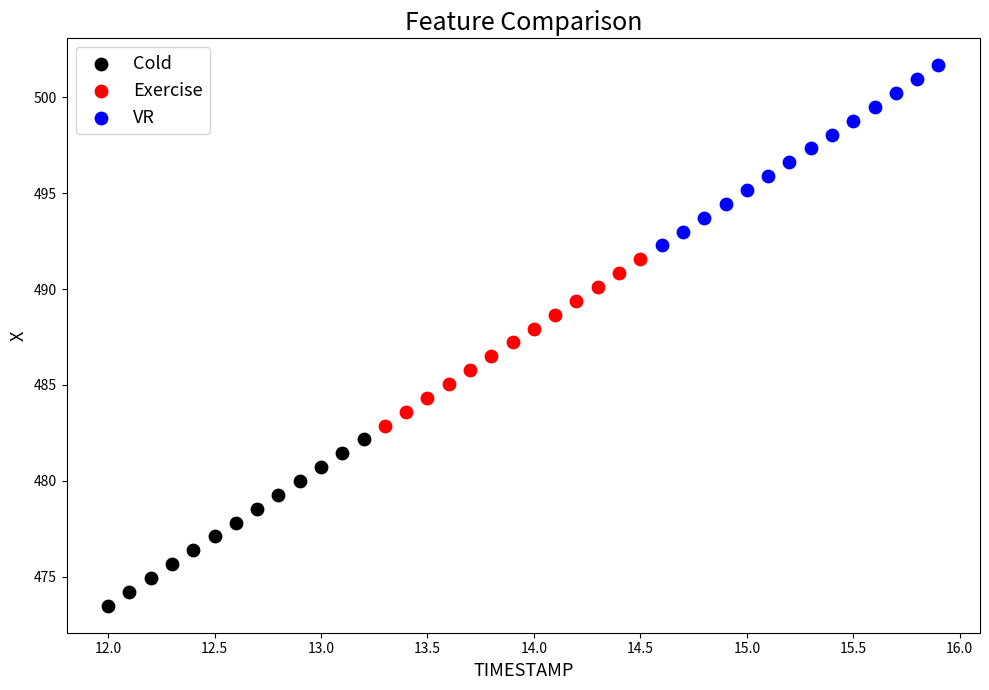

Which series has the widest spread of Y values?

VR